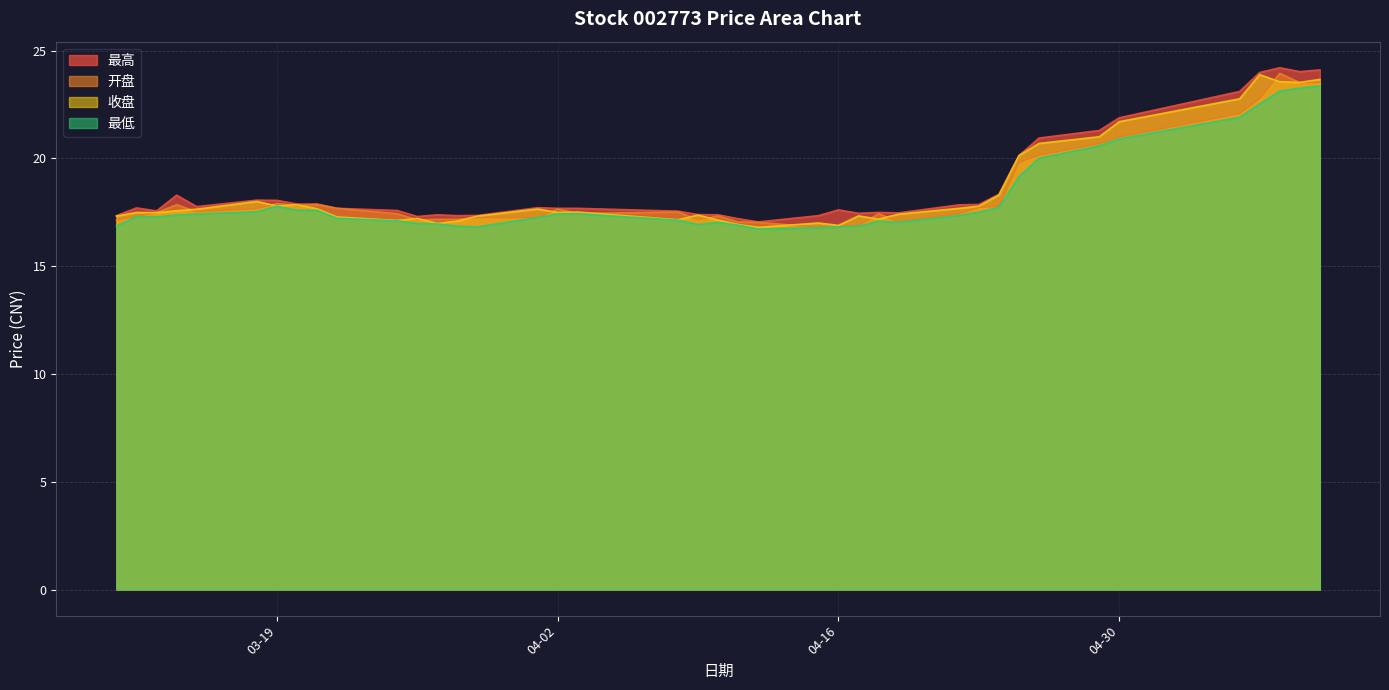

What is the maximum value for 收盘?

23.9